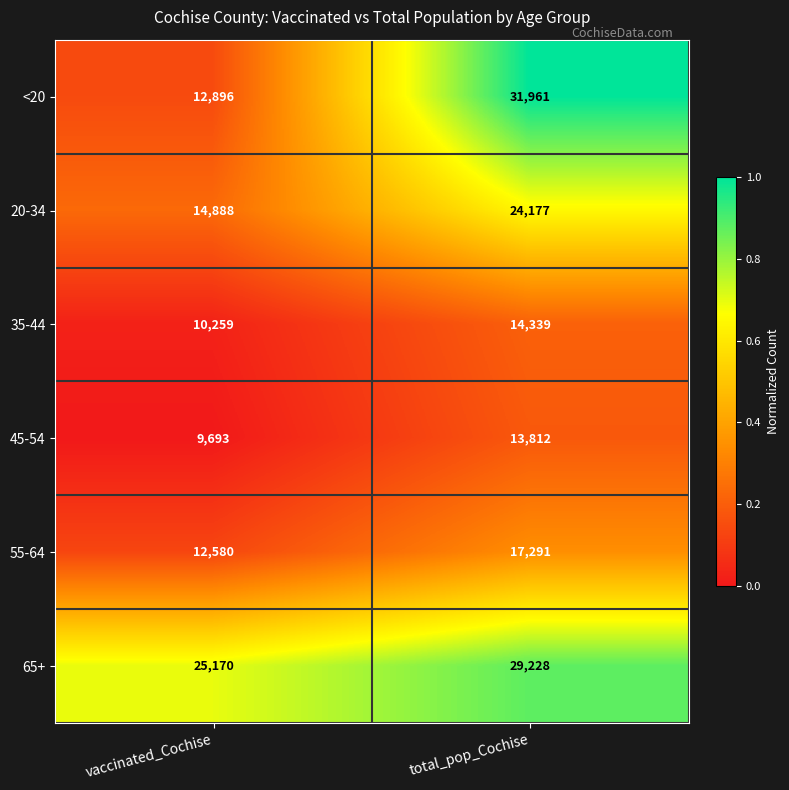

The 35-44 series shows 14339 at total_pop_Cochise. True or false?

True